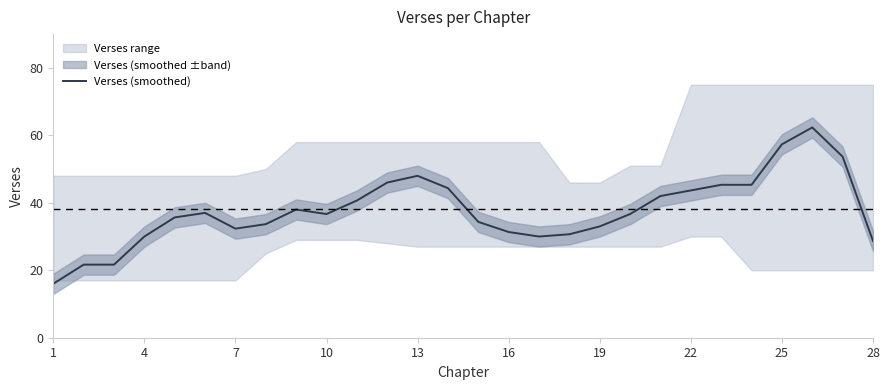

What is the lowest value of the Verses (smoothed) series?

16.0